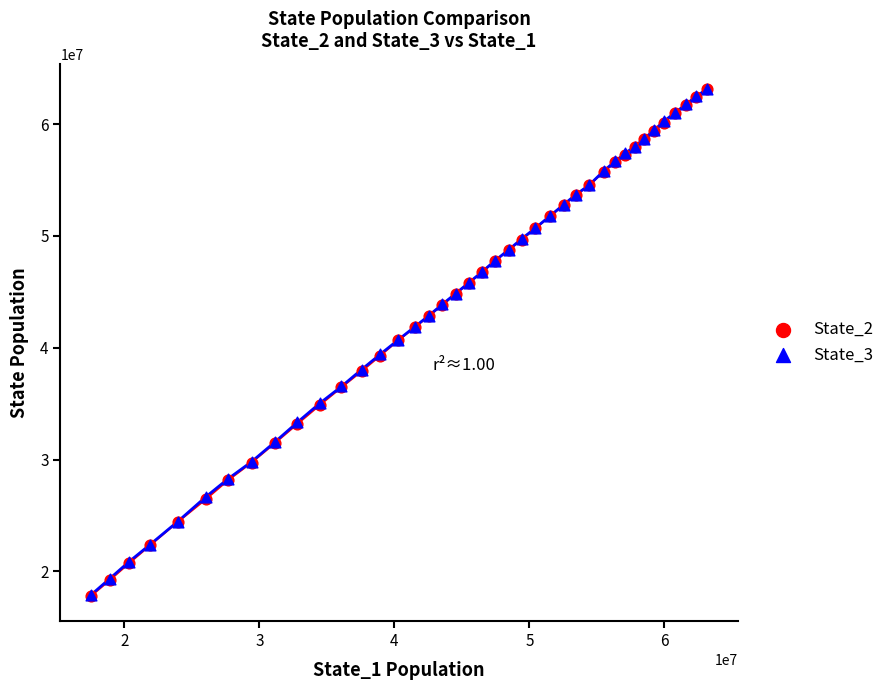

What are all the series names shown in the legend?

State_2, State_3